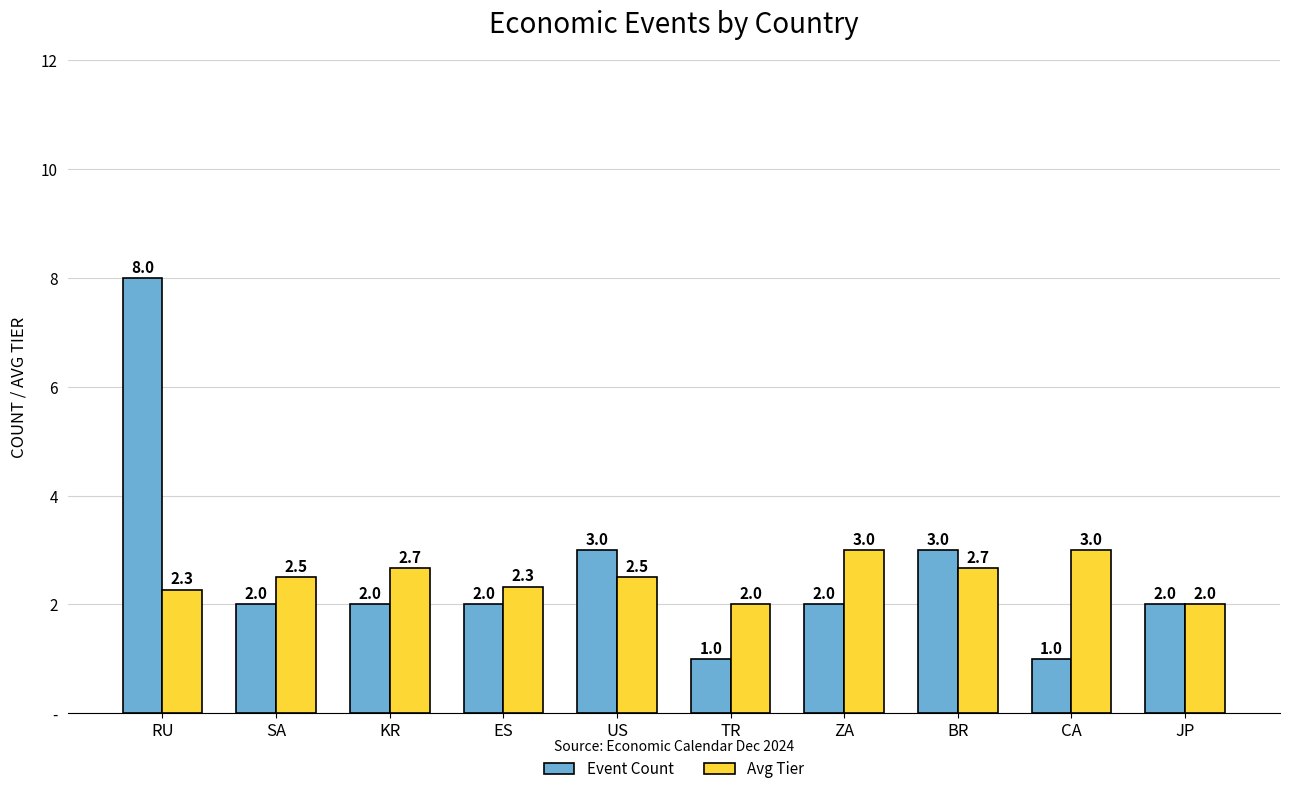

What are all the series names shown in the legend?

Event Count, Avg Tier